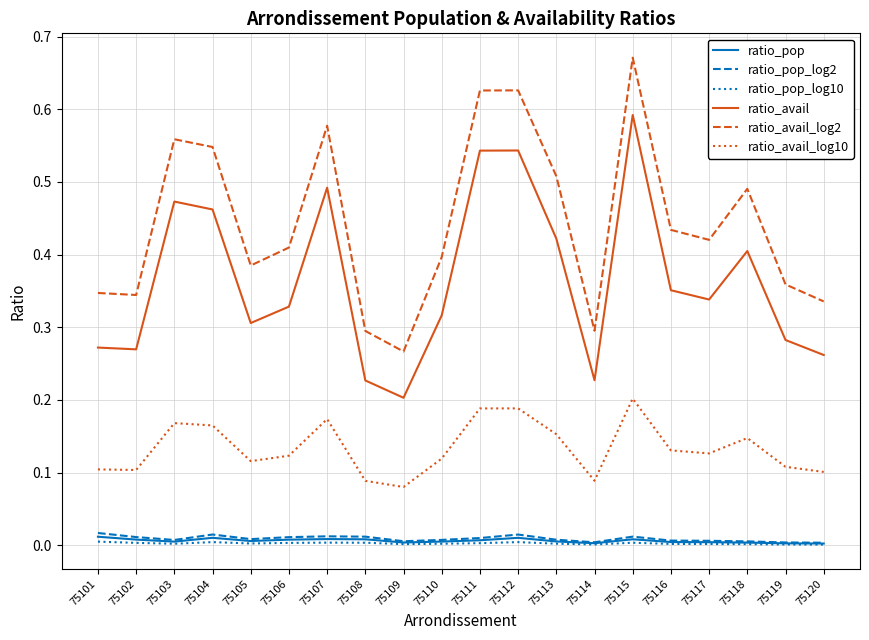

Is the value of ratio_pop_log10 at 75109 greater than the value of ratio_avail_log2 at 75108?

No